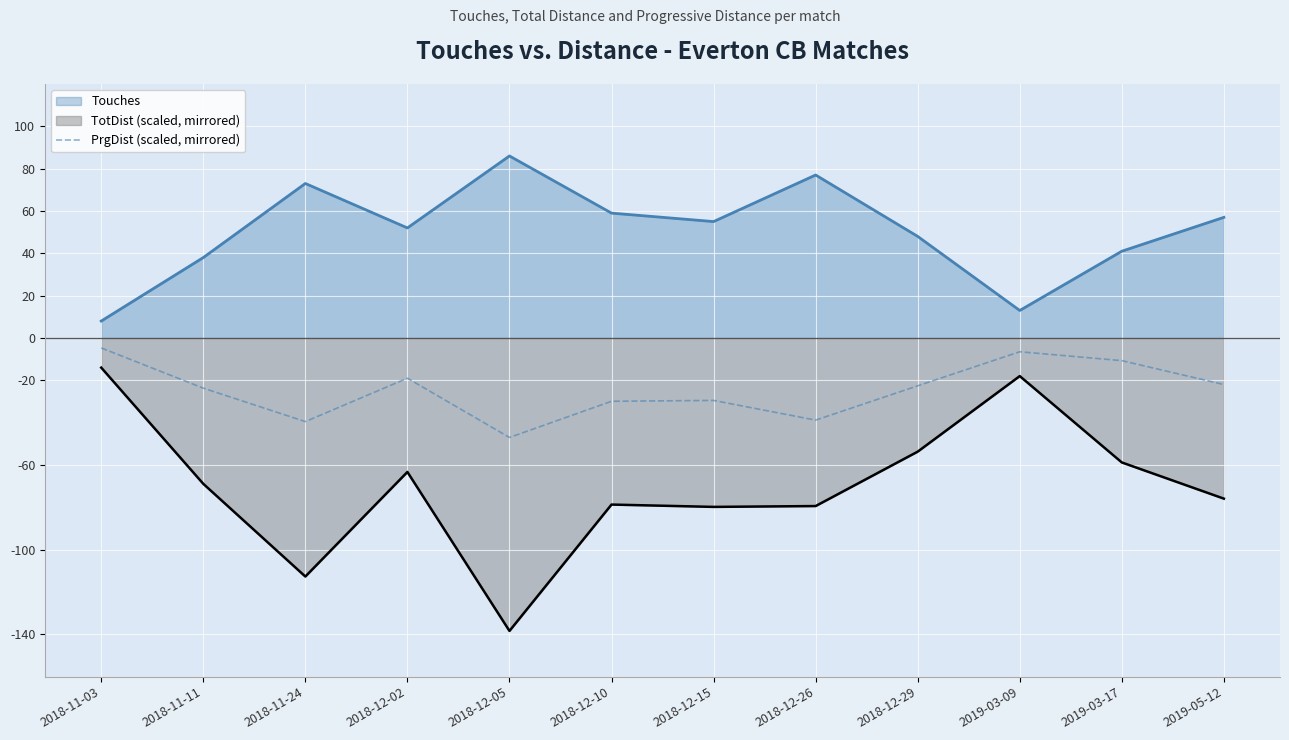

What is the difference between the PrgDist (scaled, mirrored) values at 2018-12-05 and 2018-12-26?

8.2